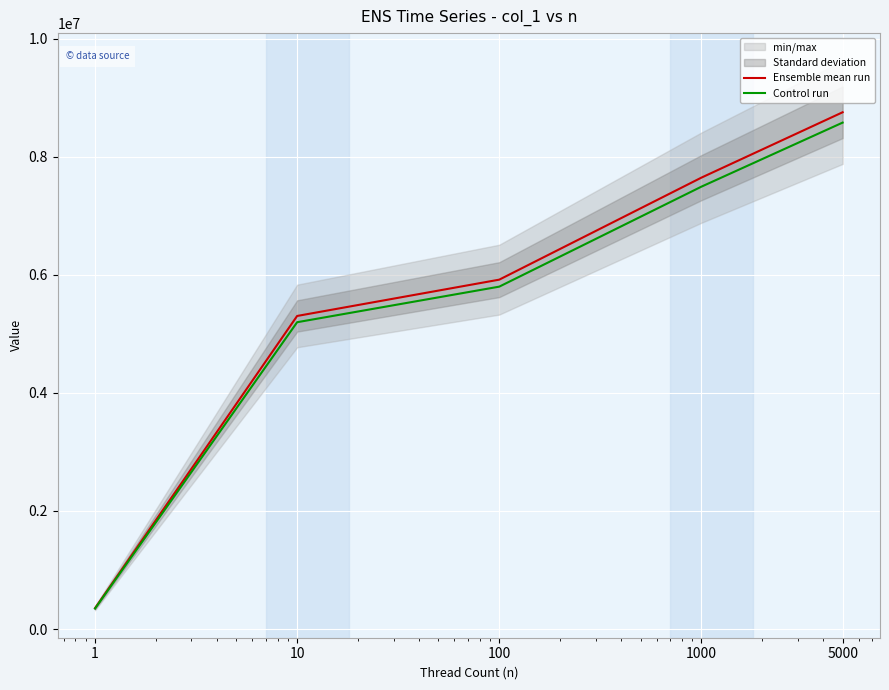

Reading left to right, list all the values displayed in this chart.

Ensemble mean run: 1=353300.0	10=5305244.4	100=5920351.0	1000=7648972.8	5000=8757184.0
Control run: 1=346234.0	10=5199139.6	100=5801944.0	1000=7495993.4	5000=8582040.3